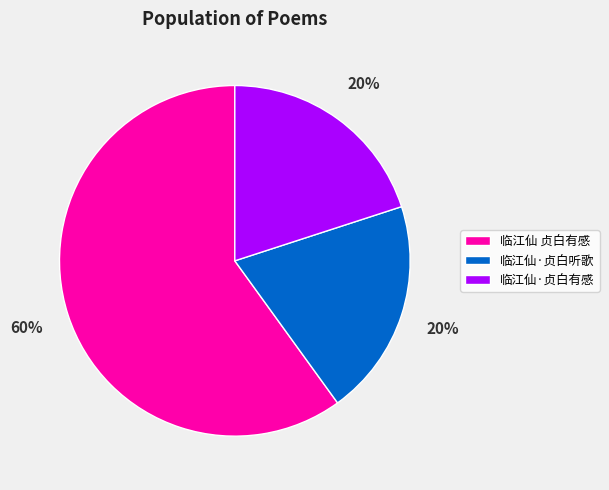

The 临江仙 贞白有感 slice represents 49% of the pie. True or false?

False